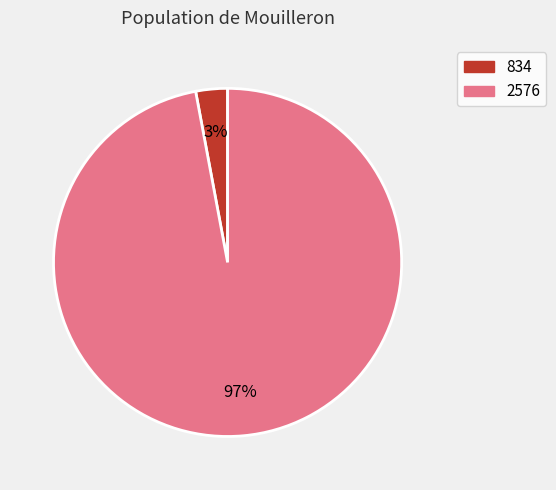

Between 834 and 2576, which is larger?

2576